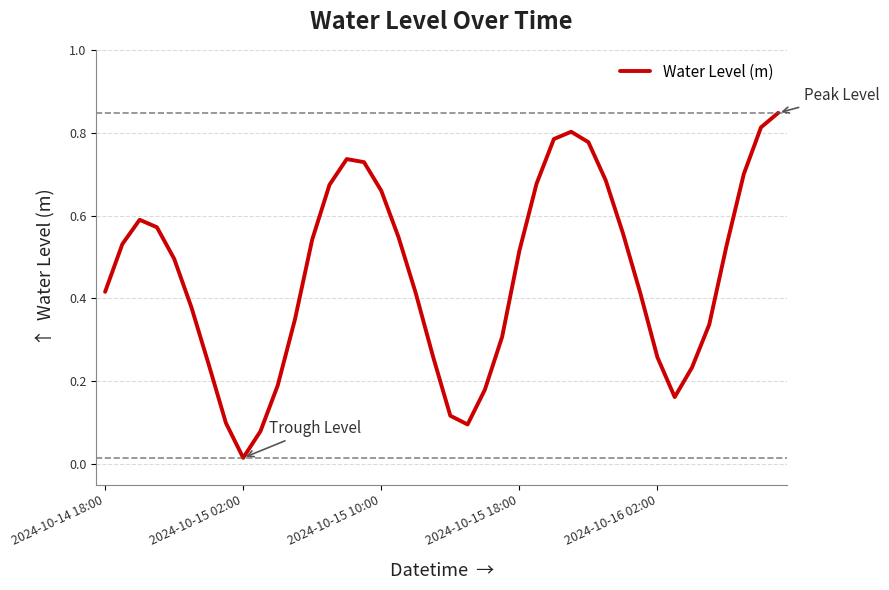

Which category has the lowest value across all series?

2024-10-15 02:00